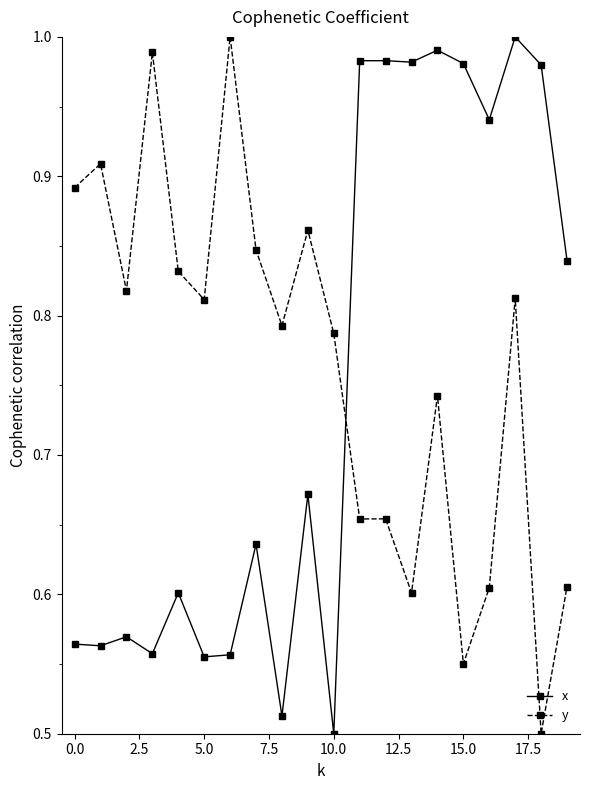

At how many categories does at least one series exceed 0?

20